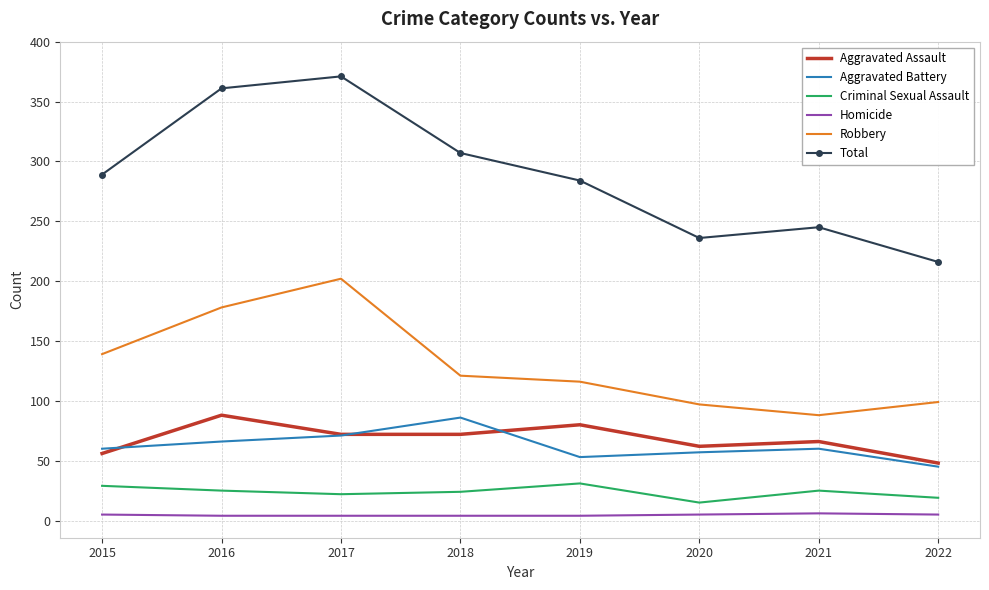

What is the greatest value displayed?

371